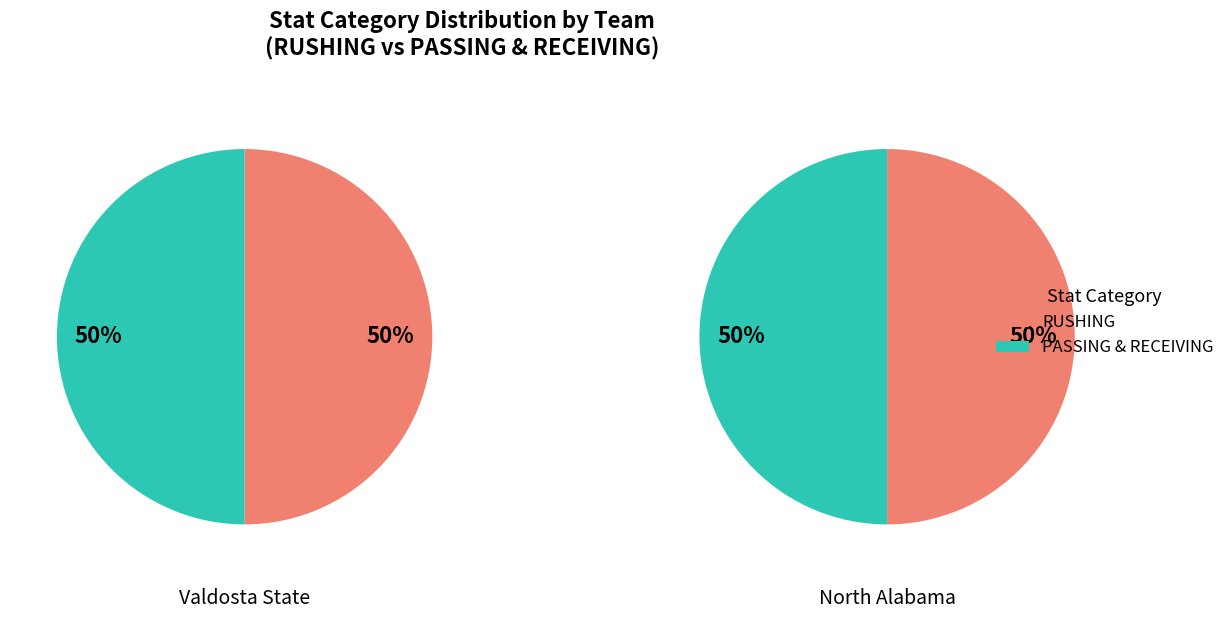

Count the number of slices in the pie.

2